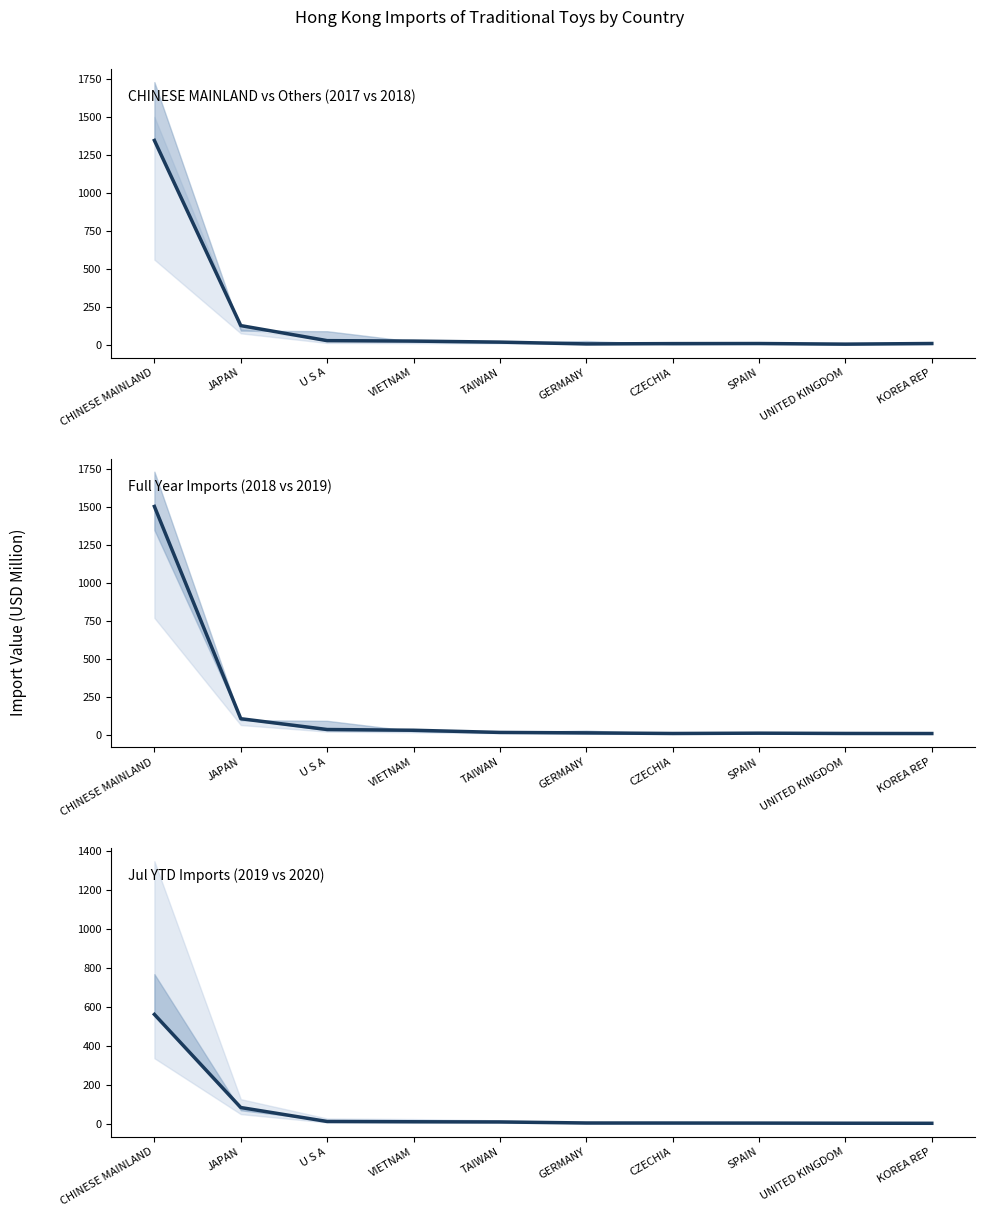

How many lines are shown in the chart?

3